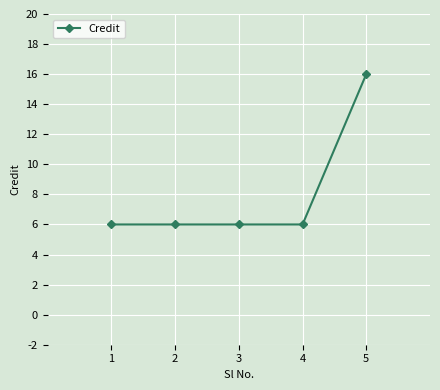

What is the difference between the values at 1 and 5?

10